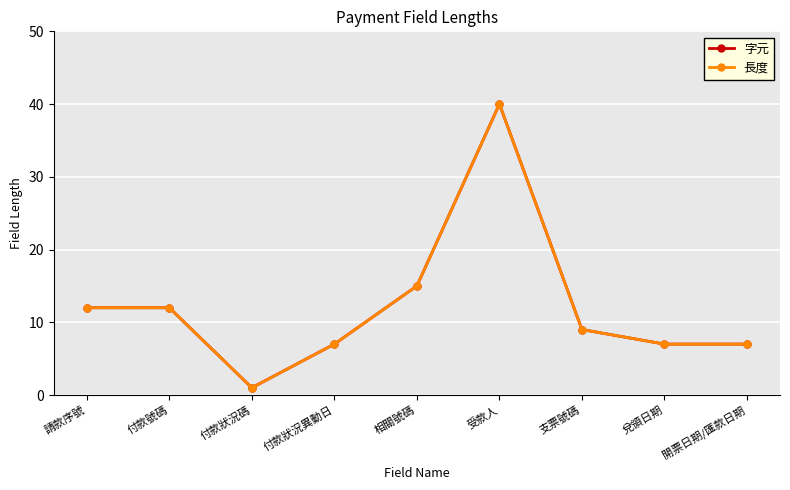

Is this an area chart (filled region under the line)?

No